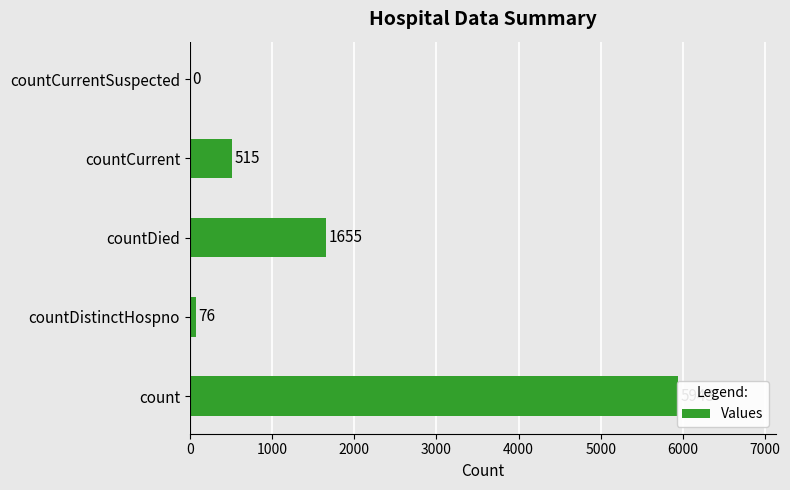

How many data points does each series have?

5